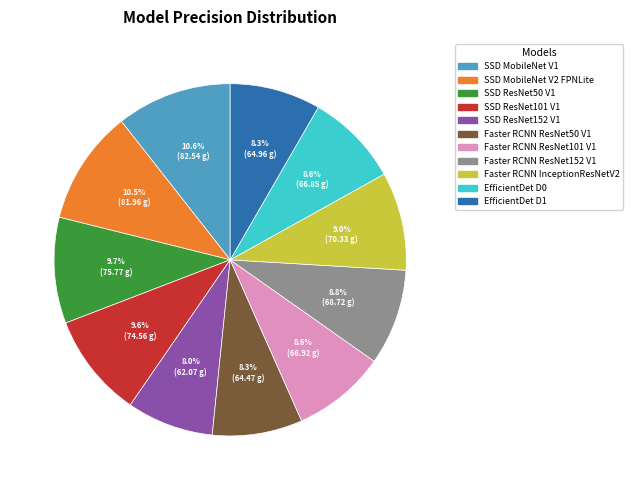

Count the number of slices in the pie.

11